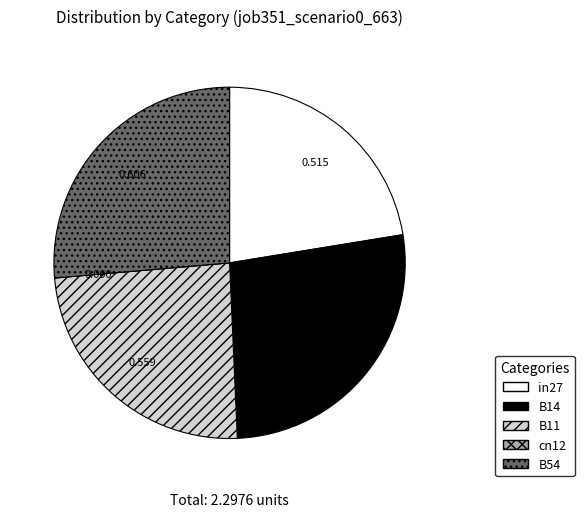

Is B14 the majority of the pie?

No